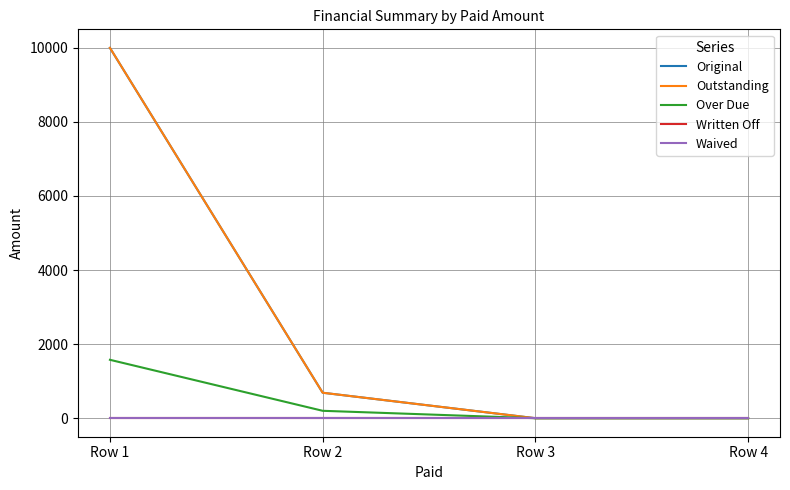

List the labels in order of Written Off value, smallest first.

Row 1, Row 2, Row 3, Row 4